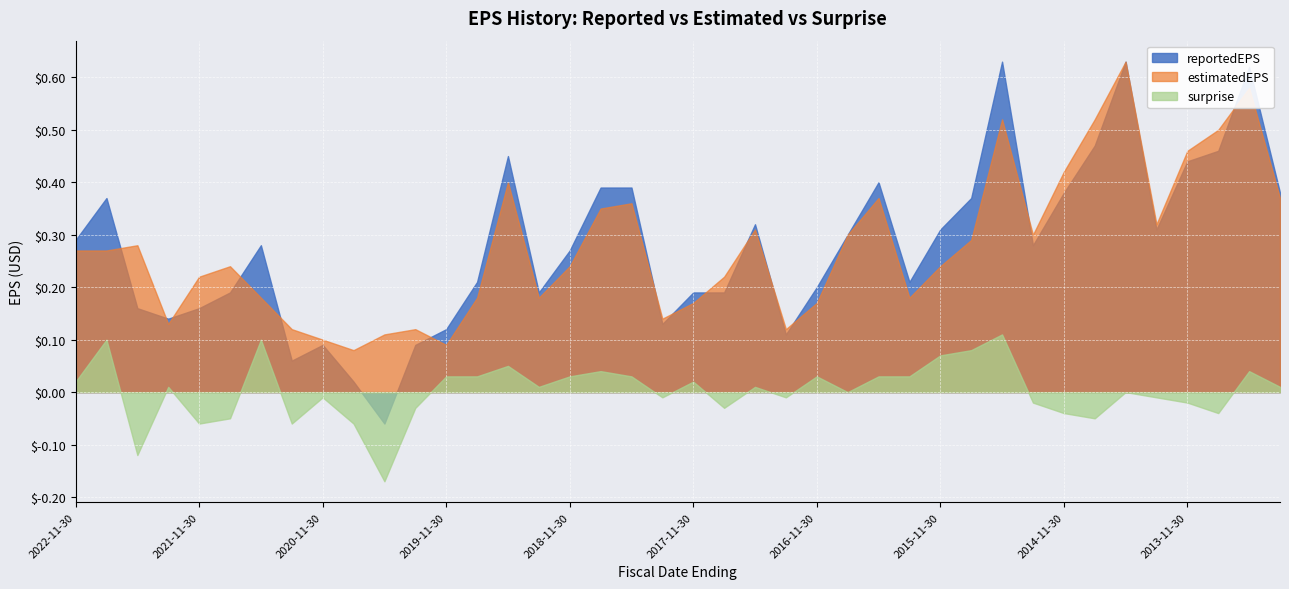

Reading left to right, extract all data points from this chart.

reportedEPS: 0.3	0.4	0.2	0.1	0.2	0.2	0.3	0.1	0.1	0.0	-0.1	0.1	0.1	0.2	0.5	0.2	0.3	0.4	0.4	0.1	0.2	0.2	0.3	0.1	0.2	0.3	0.4	0.2	0.3	0.4	0.6	0.3	0.4	0.5	0.6	0.3	0.4	0.5	0.6	0.4
estimatedEPS: 0.3	0.3	0.3	0.1	0.2	0.2	0.2	0.1	0.1	0.1	0.1	0.1	0.1	0.2	0.4	0.2	0.2	0.3	0.4	0.1	0.2	0.2	0.3	0.1	0.2	0.3	0.4	0.2	0.2	0.3	0.5	0.3	0.4	0.5	0.6	0.3	0.5	0.5	0.6	0.4
surprise: 0.0	0.1	-0.1	0.0	-0.1	-0.1	0.1	-0.1	-0.0	-0.1	-0.2	-0.0	0.0	0.0	0.1	0.0	0.0	0.0	0.0	-0.0	0.0	-0.0	0.0	-0.0	0.0	0.0	0.0	0.0	0.1	0.1	0.1	-0.0	-0.0	-0.1	0.0	-0.0	-0.0	-0.0	0.0	0.0